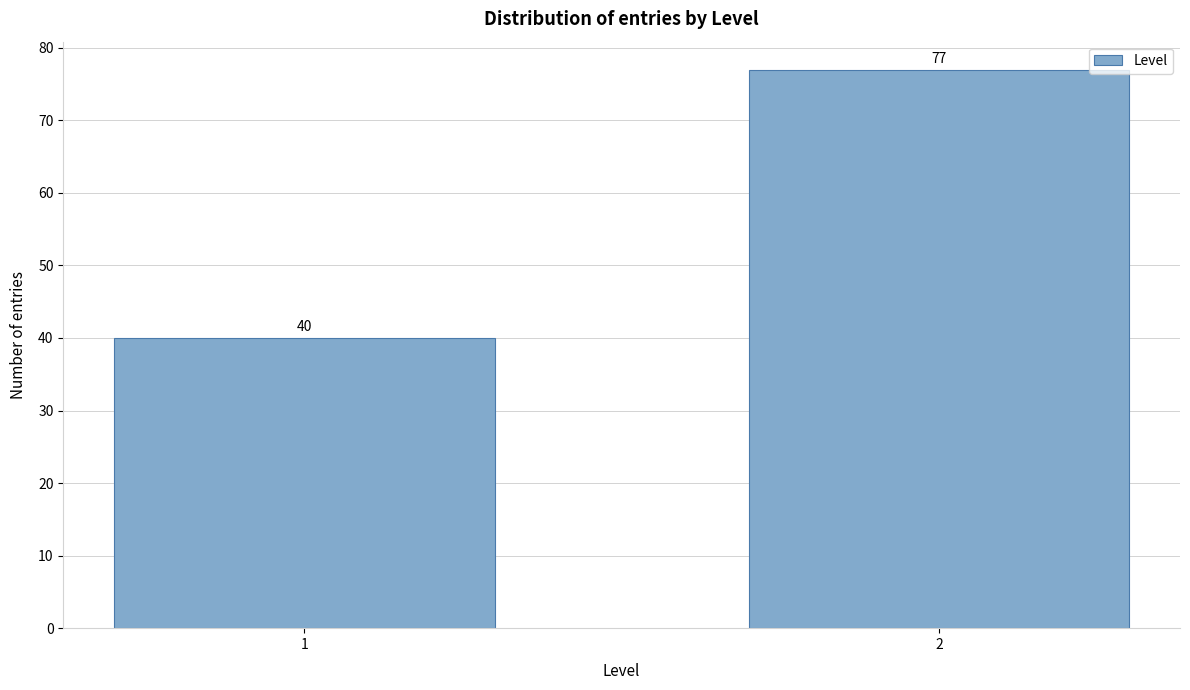

Reading left to right, what are all the values shown in this chart?

1=40	2=77